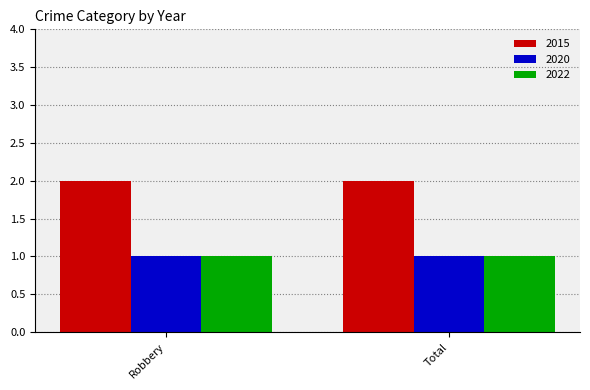

What is the sum of all 2015 values?

4